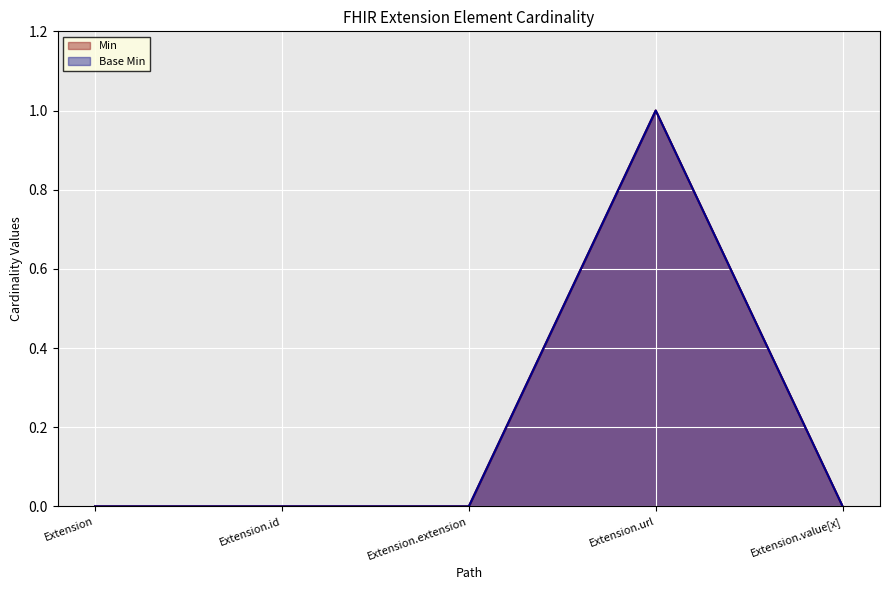

The value of Min at Extension.extension is 1. True or false?

False